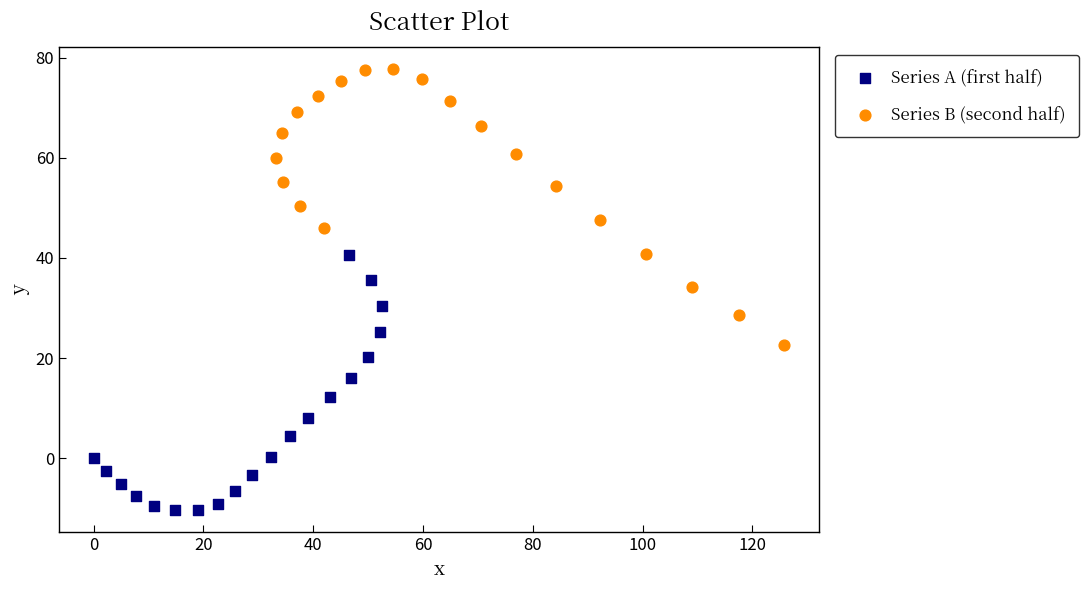

What are all the series names shown in the legend?

Series A (first half), Series B (second half)